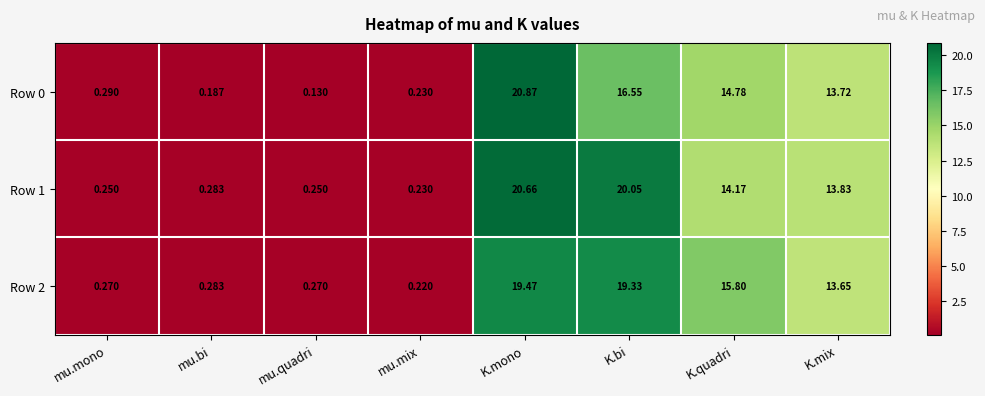

Is the value of Row 2 at K.mono greater than the value of Row 0 at mu.bi?

Yes